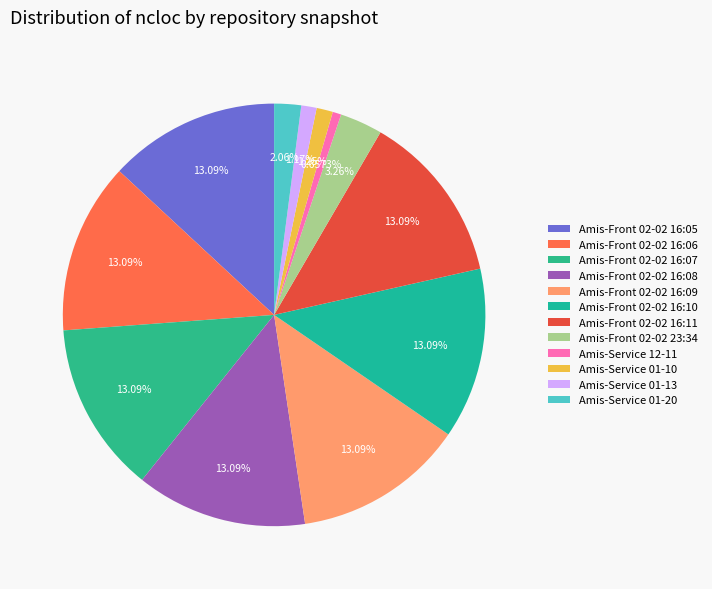

Count the number of slices in the pie.

12